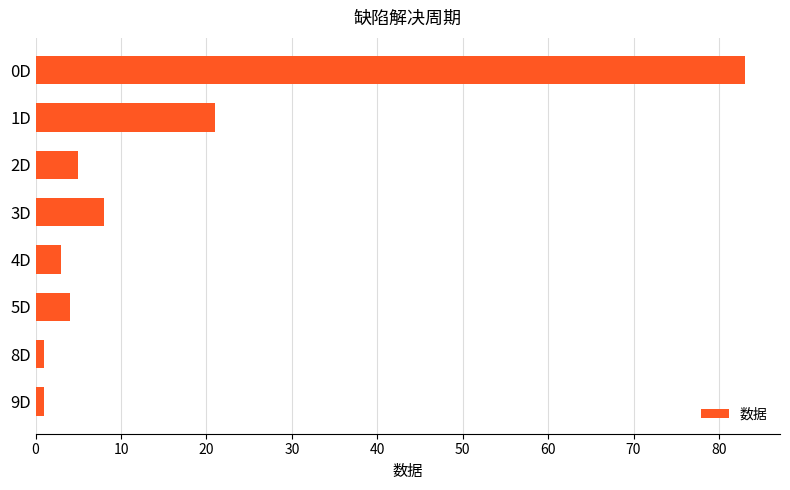

Reading top to bottom, transcribe all the data shown in this chart.

0D=83	1D=21	2D=5	3D=8	4D=3	5D=4	8D=1	9D=1